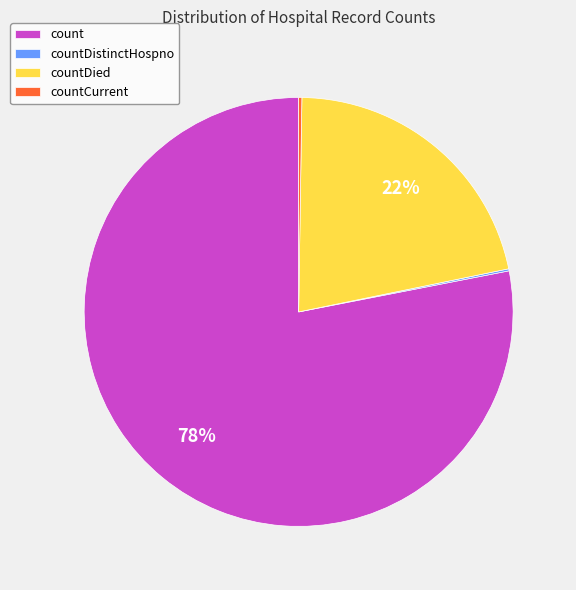

True or false: countDied accounts for 16% of the total.

False